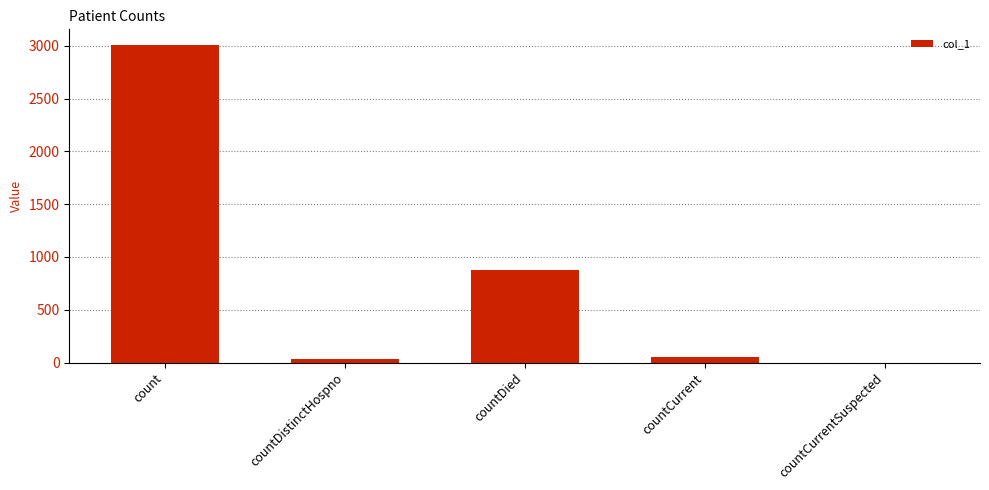

What is the greatest value displayed?

3005